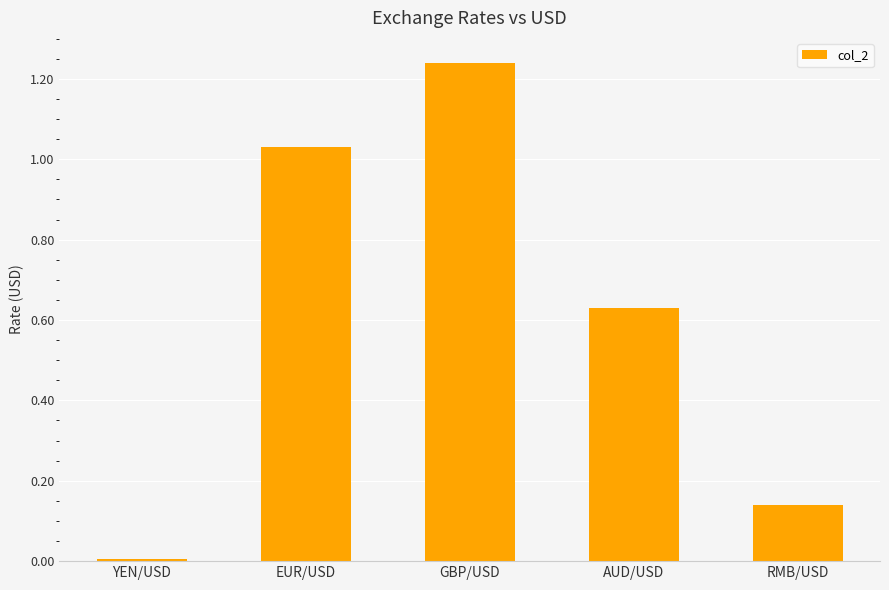

List the labels in order of value, smallest first.

YEN/USD, RMB/USD, AUD/USD, EUR/USD, GBP/USD